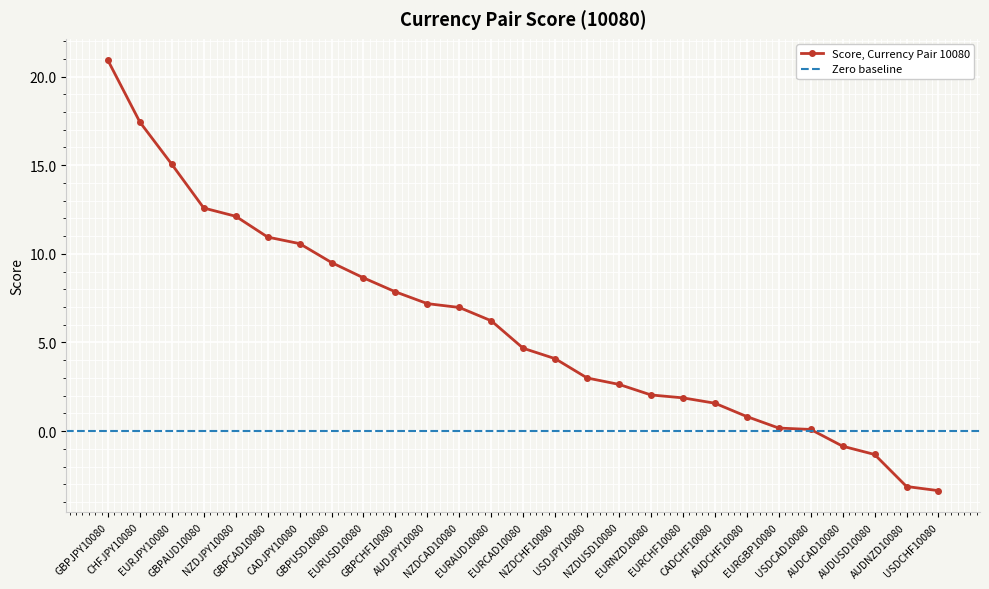

List the labels in order of value, smallest first.

USDCHF10080, AUDNZD10080, AUDUSD10080, AUDCAD10080, USDCAD10080, EURGBP10080, AUDCHF10080, CADCHF10080, EURCHF10080, EURNZD10080, NZDUSD10080, USDJPY10080, NZDCHF10080, EURCAD10080, EURAUD10080, NZDCAD10080, AUDJPY10080, GBPCHF10080, EURUSD10080, GBPUSD10080, CADJPY10080, GBPCAD10080, NZDJPY10080, GBPAUD10080, EURJPY10080, CHFJPY10080, GBPJPY10080